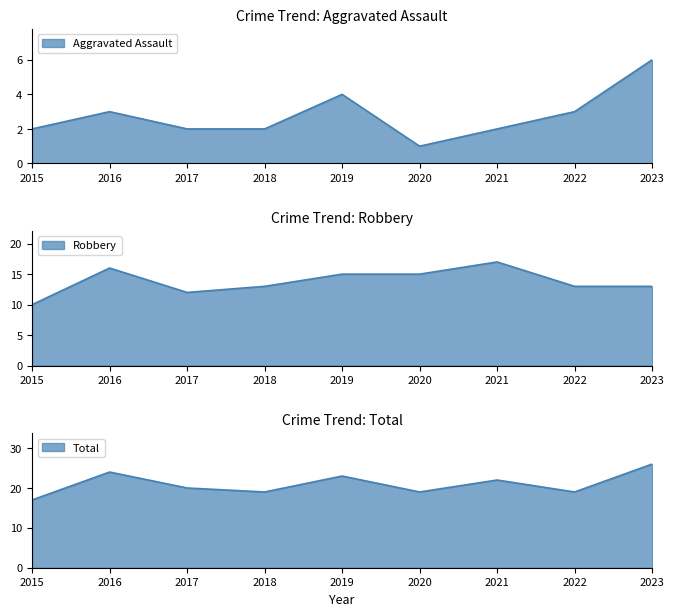

Rank the series at 2023 from highest to lowest value.

Total, Robbery, Aggravated Assault